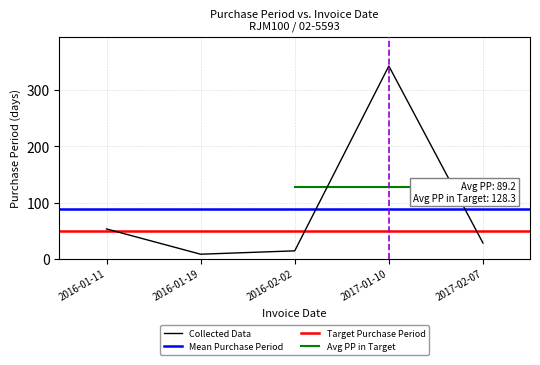

The chart shows a value of 53 at 2016-01-11. True or false?

True